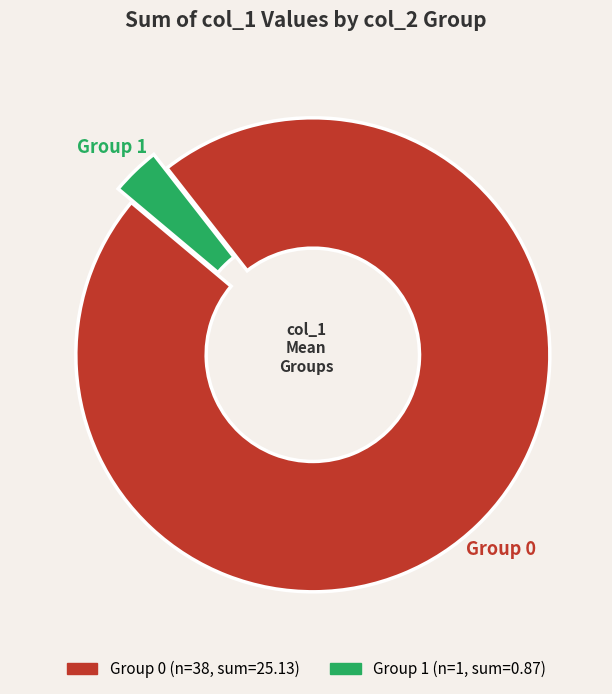

To the nearest percent, what is the average slice percentage?

50%